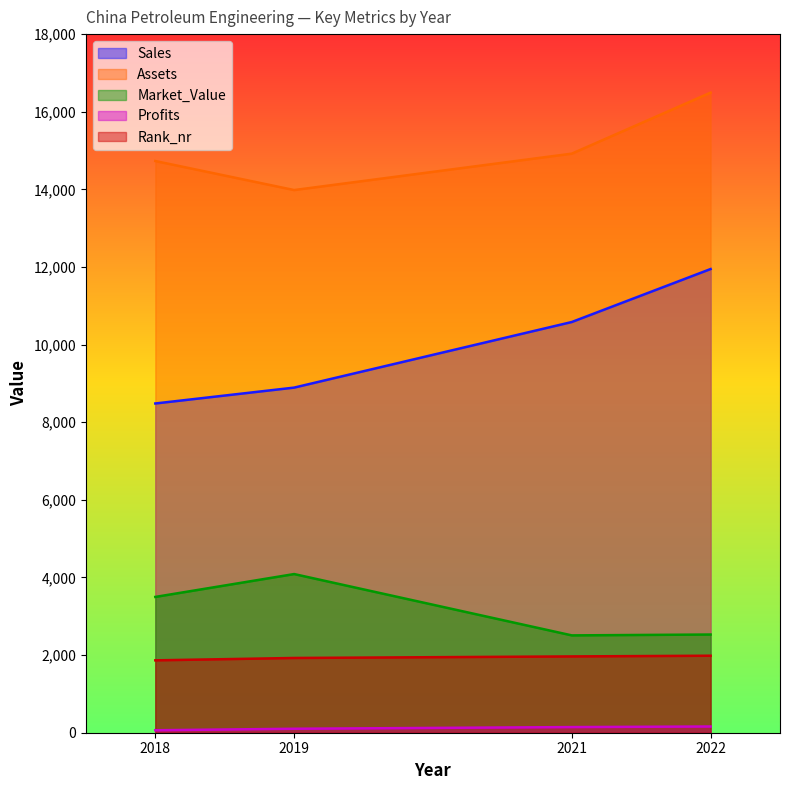

What is the value of the Profits point at the 1st from the left?

63.7